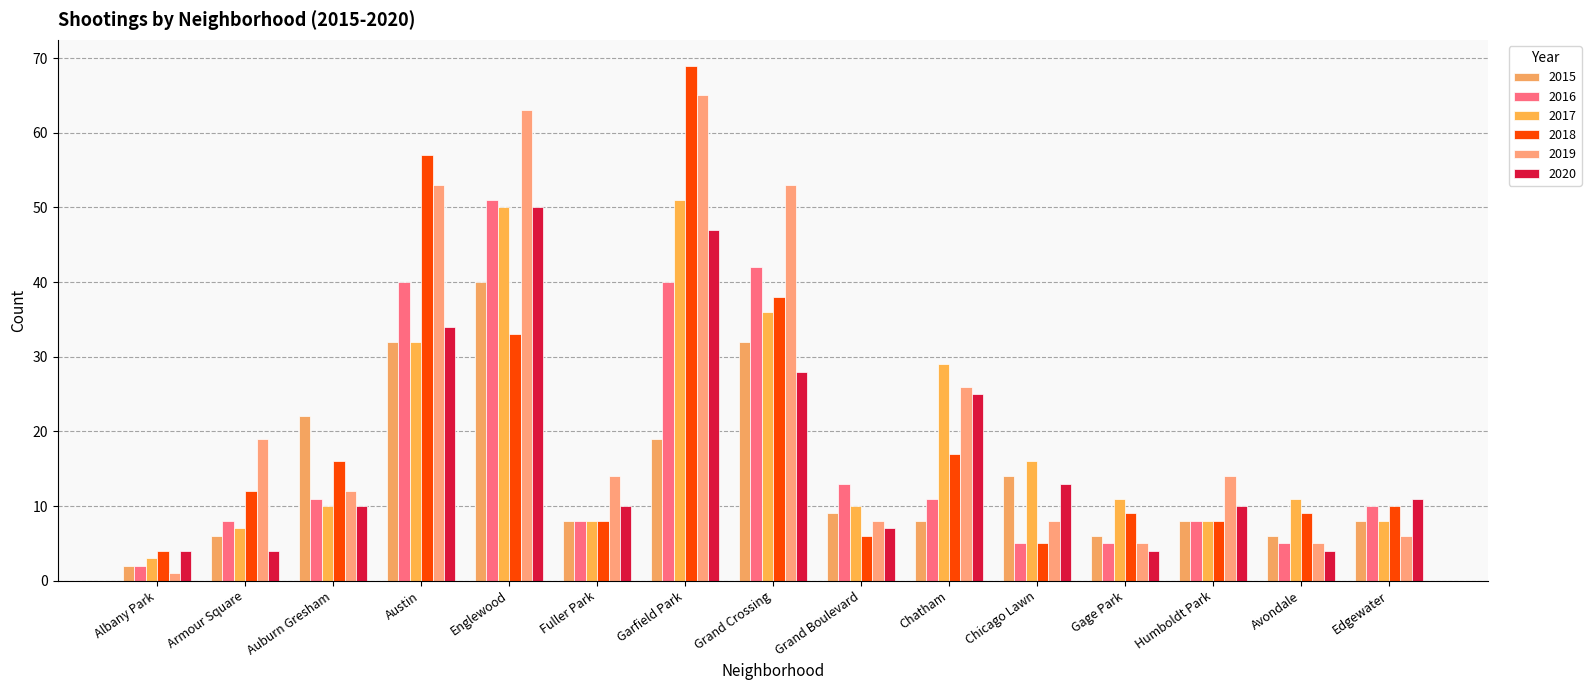

What is the total value across all series at Avondale?

40